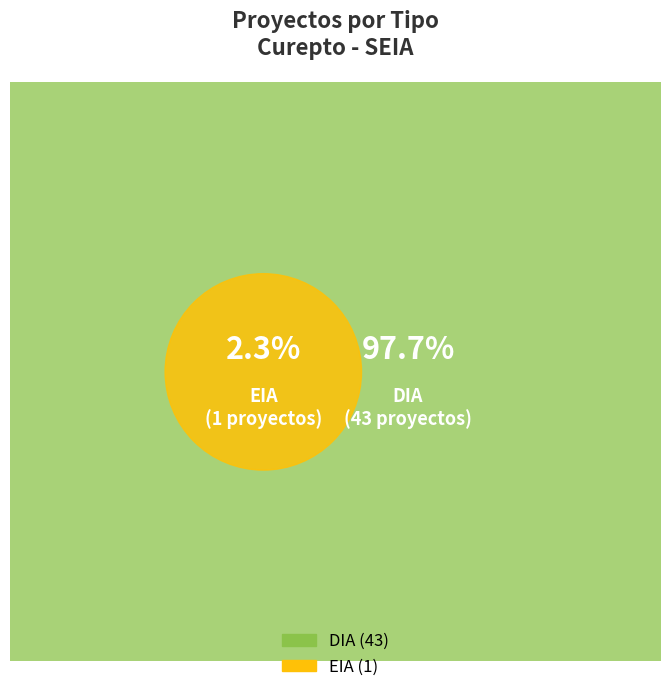

What is the largest slice in the pie chart?

DIA